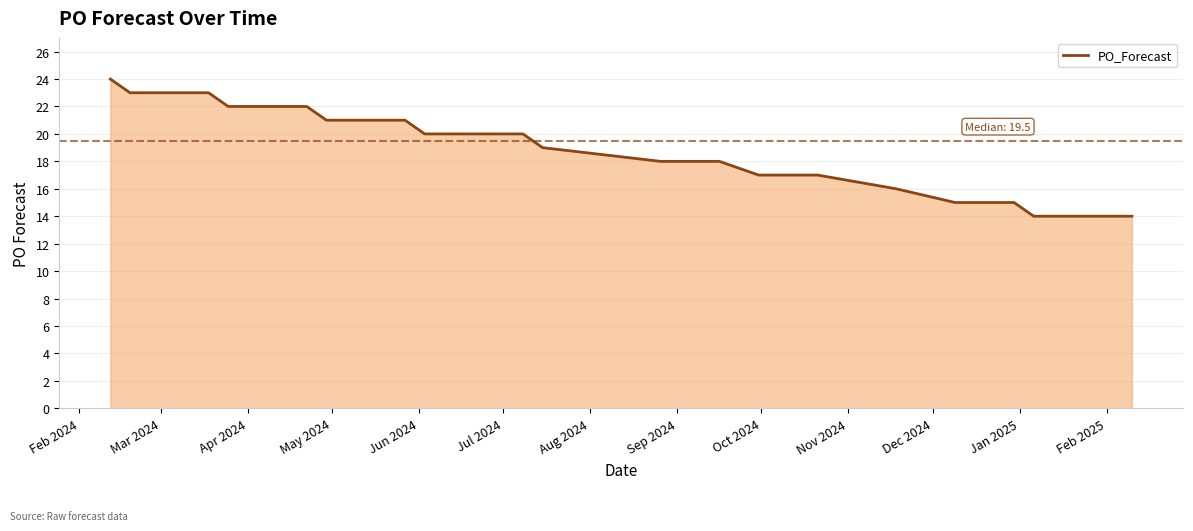

What is the maximum value shown in the chart?

24